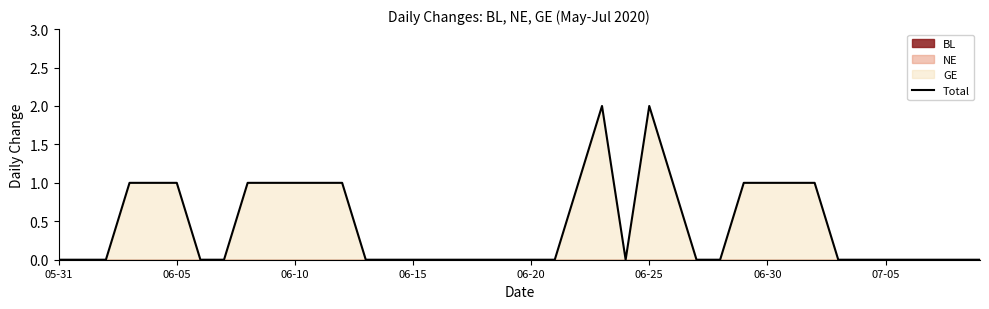

The chart shows a value of -1 at 06-15. True or false?

False